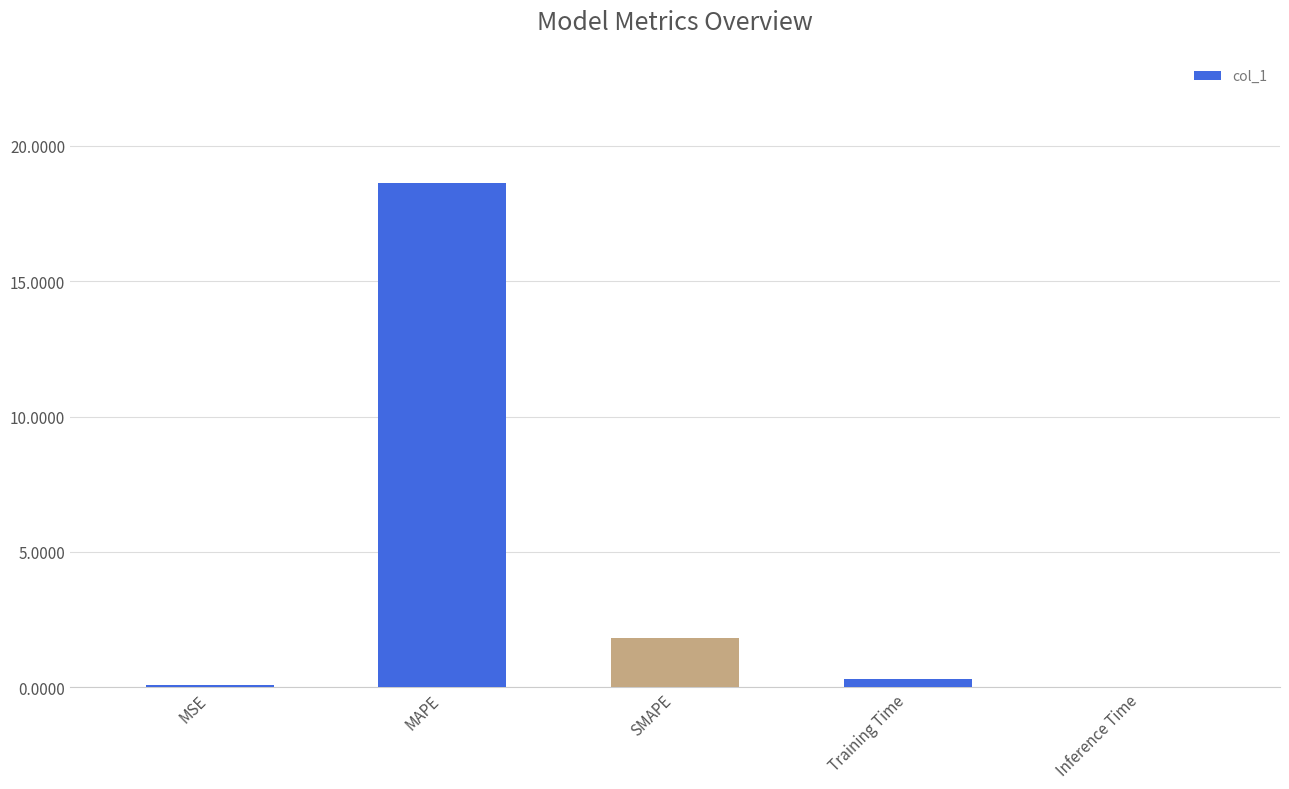

Where is the data nearest to the value 9?

SMAPE